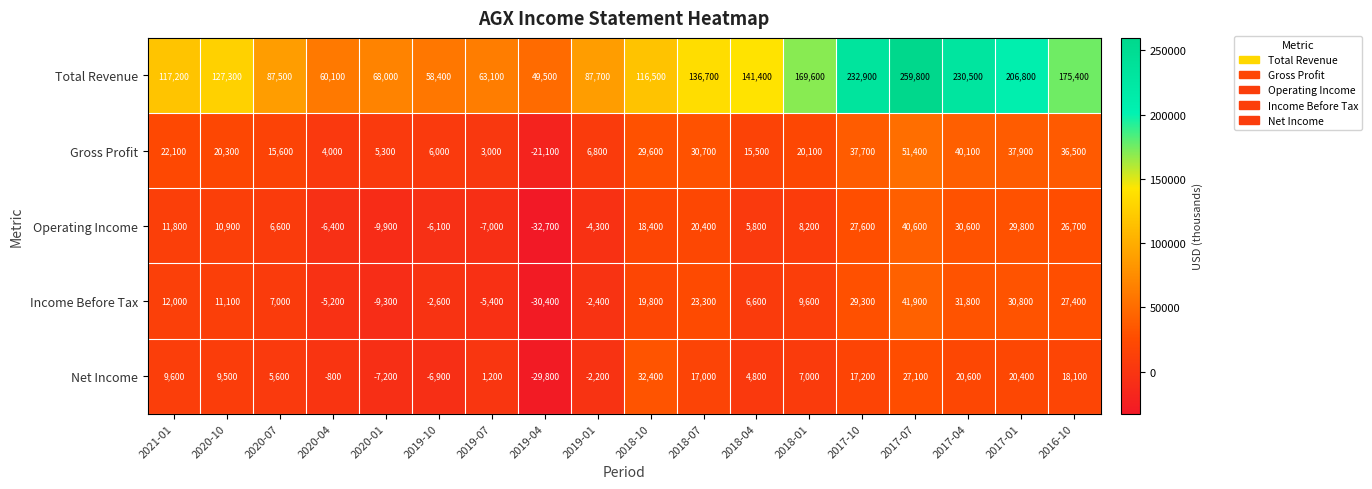

The value of Total Revenue at 2017-07 is 402103. True or false?

False